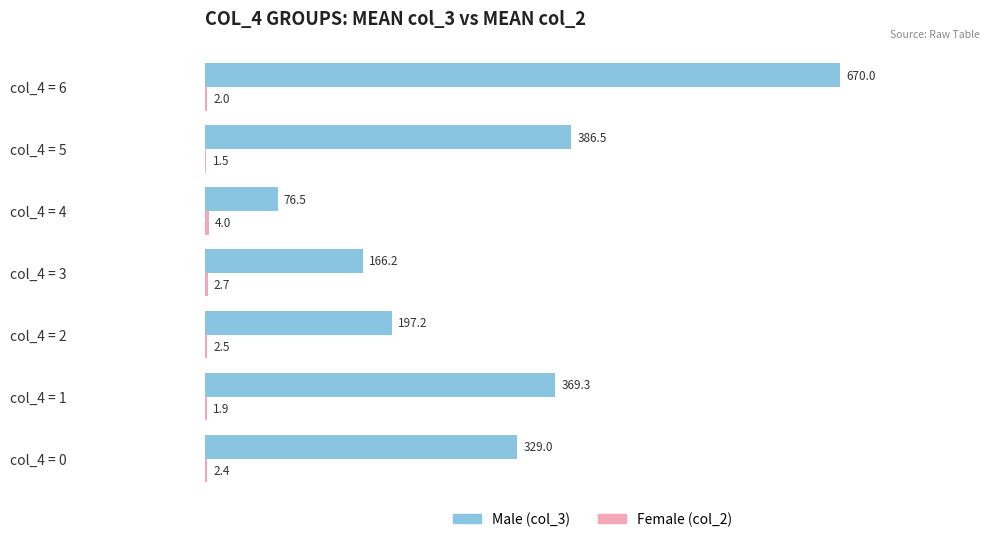

What is the total value across all series at col_4 = 6?

672.0